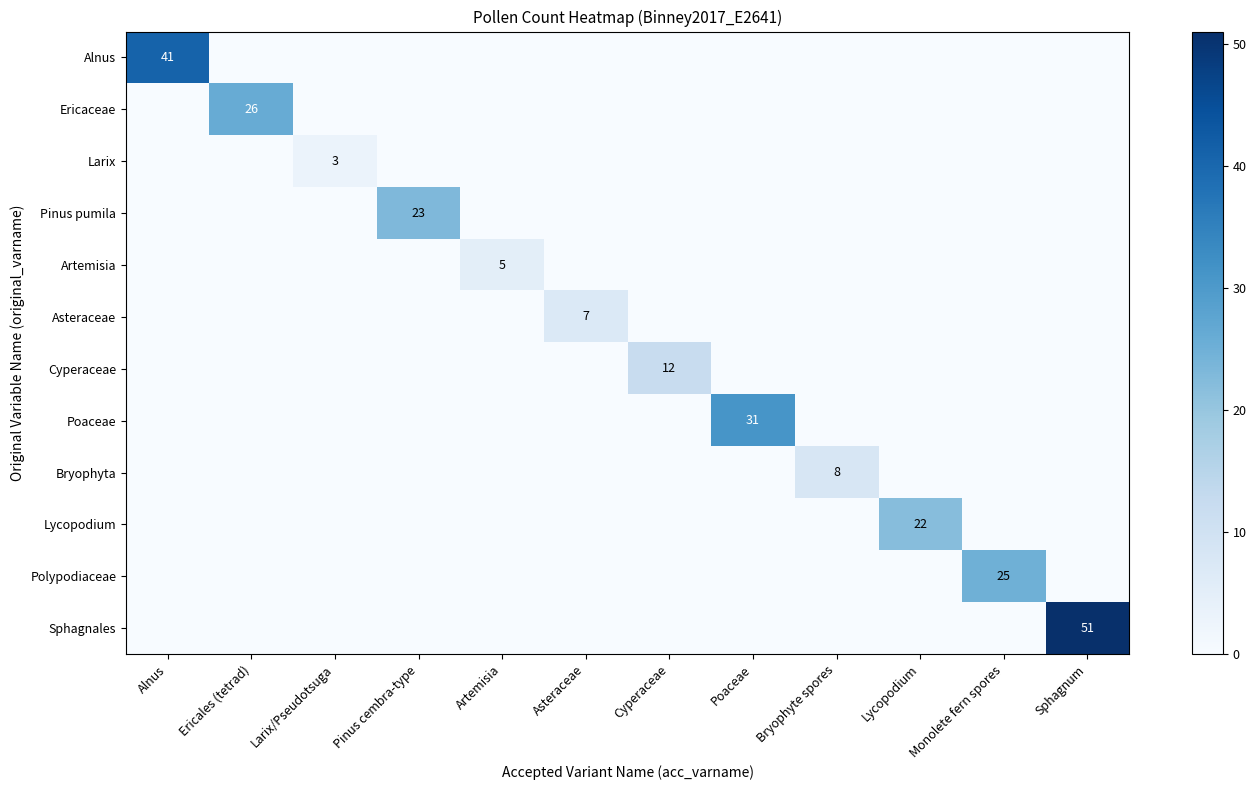

Is it true that Artemisia equals 2 at Poaceae?

False